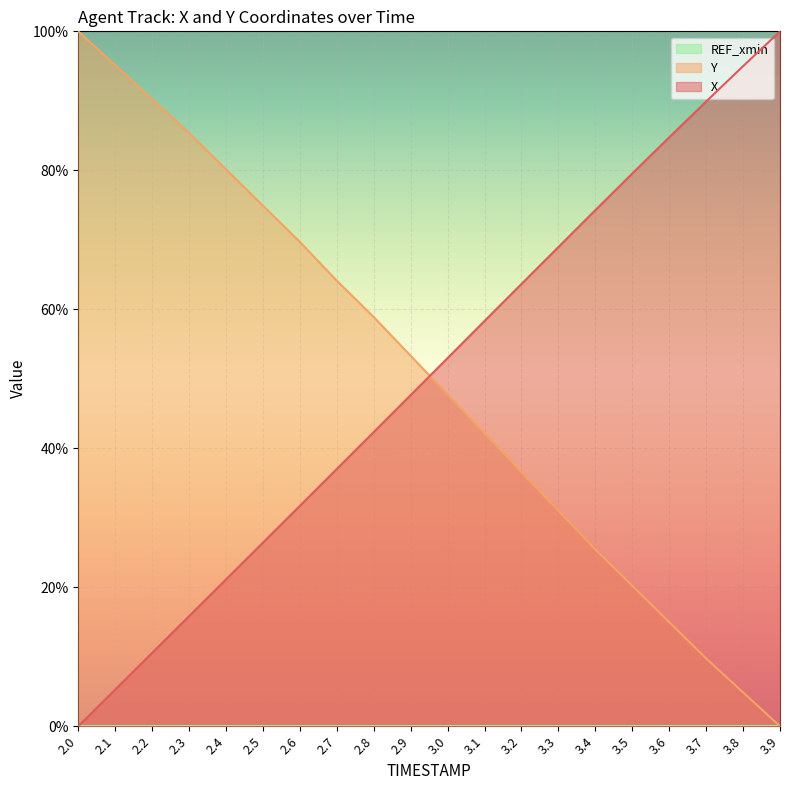

What position from the left is 2.3?

4